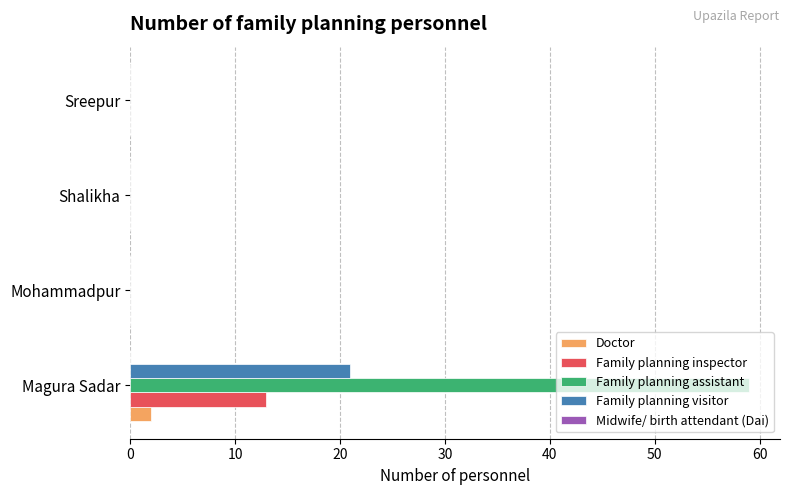

What is the maximum value for Family planning visitor?

21